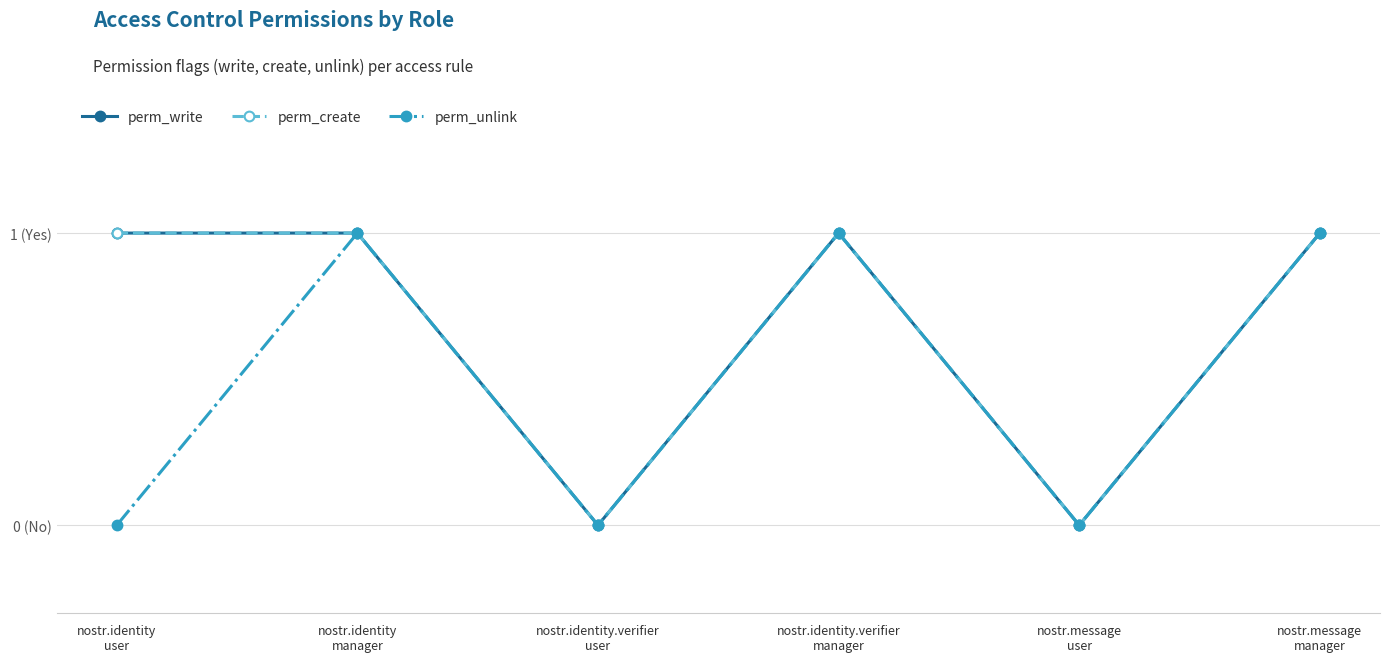

Is this an area chart (filled region under the line)?

No